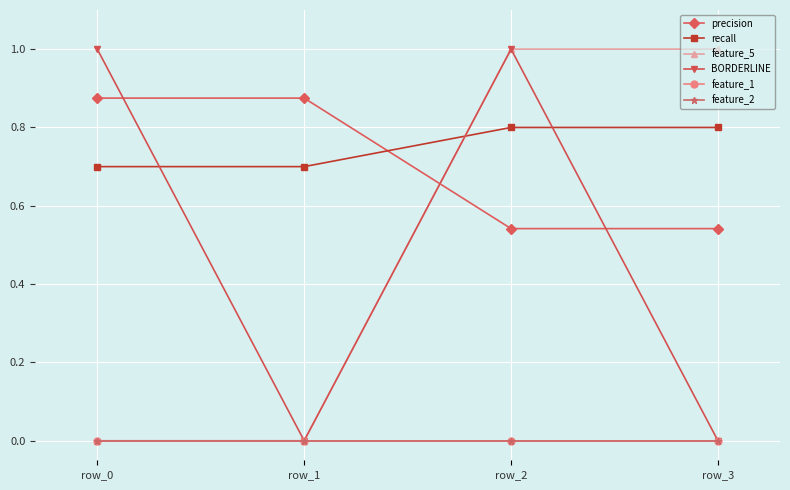

What is the difference between the recall values at row_3 and row_1?

0.1